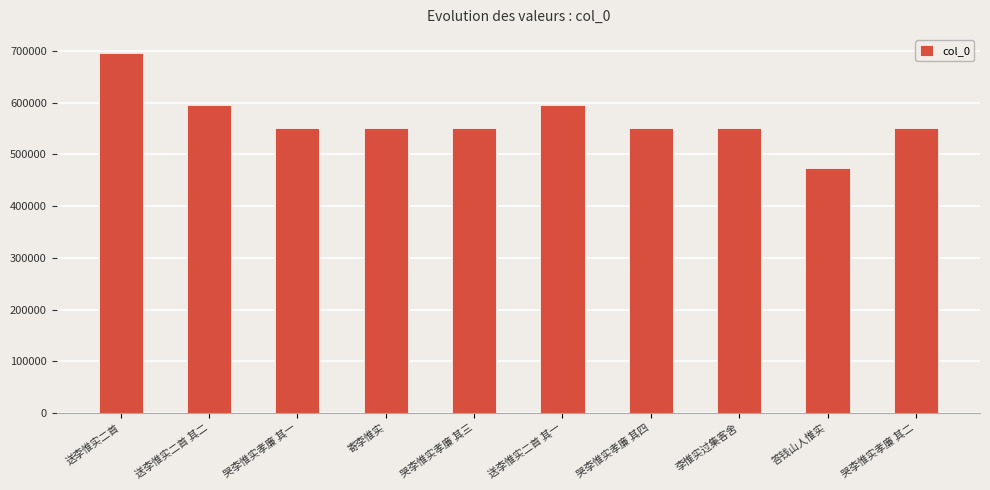

What is the value of the 1st bar from the left?

695998